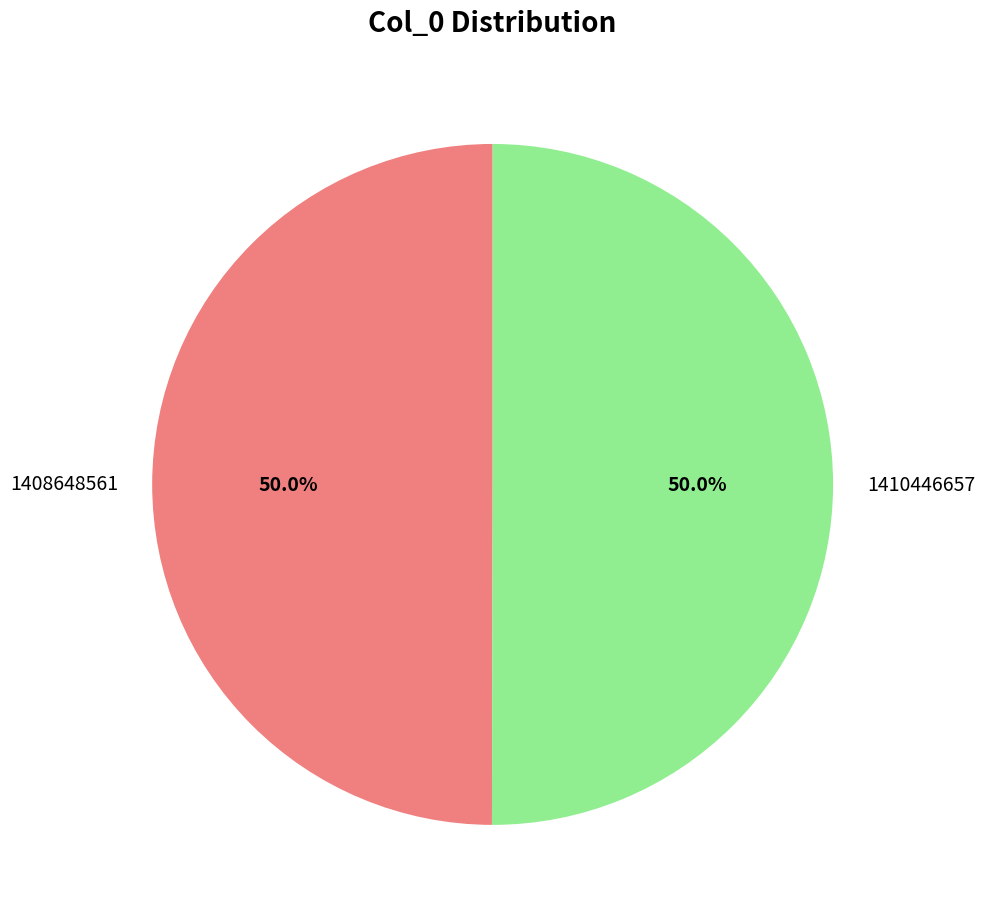

The 1410446657 slice represents 50% of the pie. True or false?

True